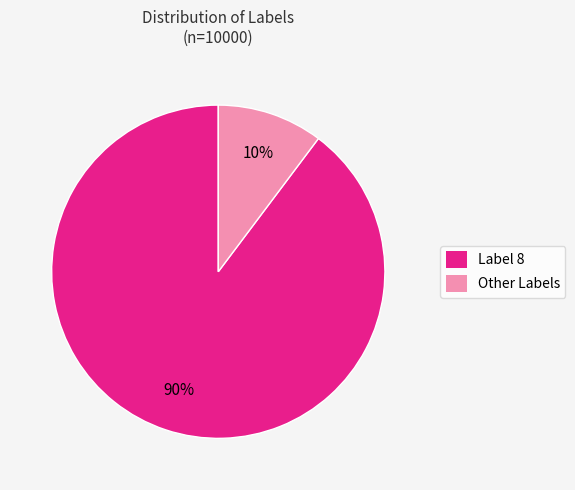

To the nearest percent, what is the average slice percentage?

50%